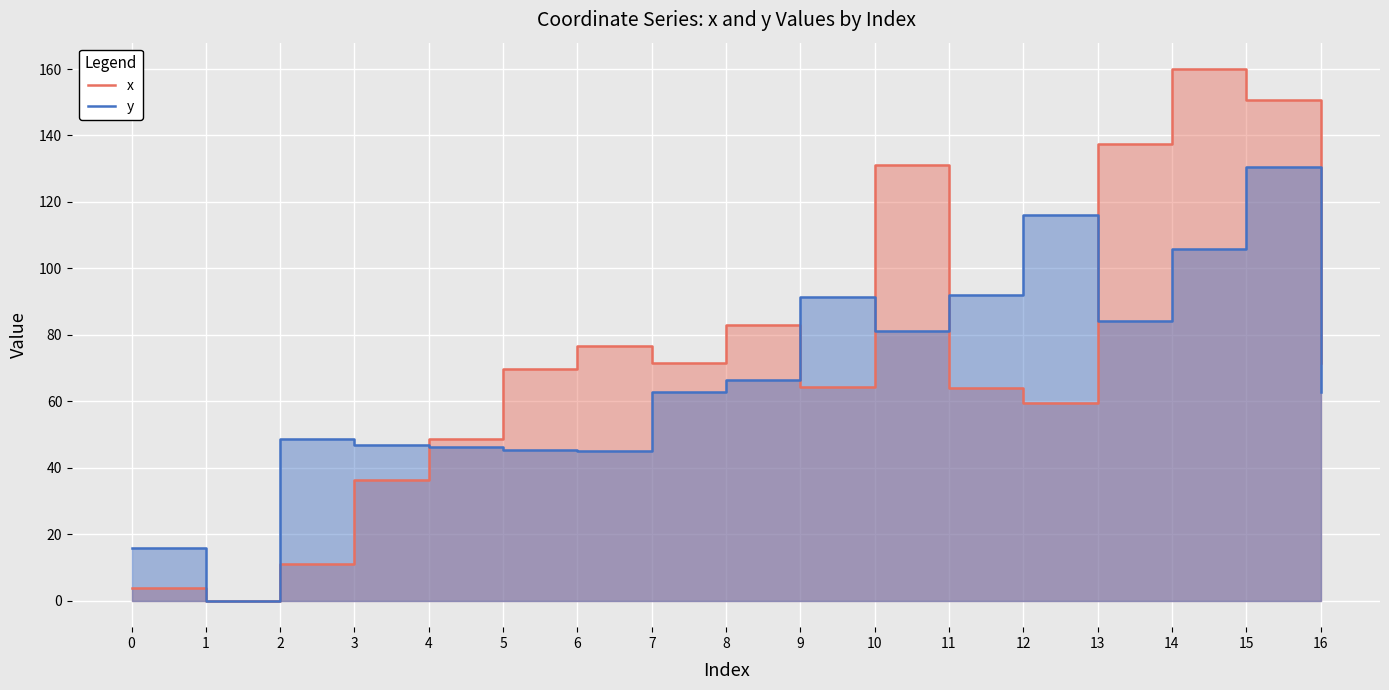

Is the value of x at 1 greater than the value of y at 2?

No